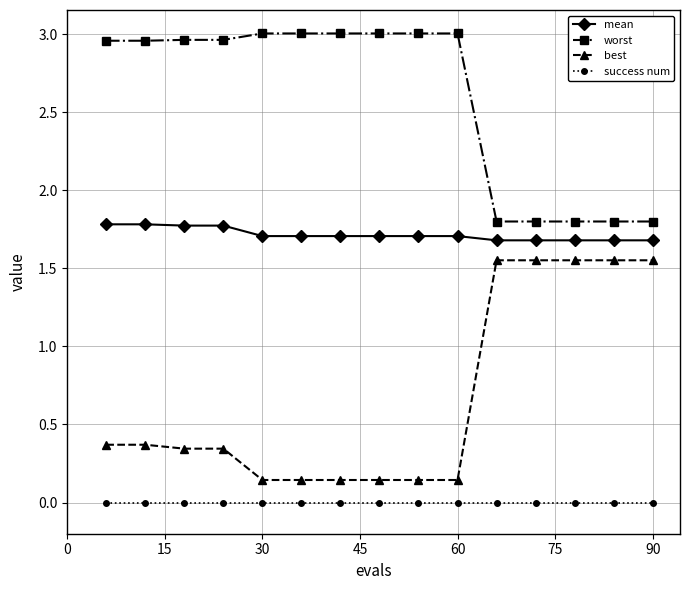

What are all the series names shown in the legend?

mean, worst, best, success num